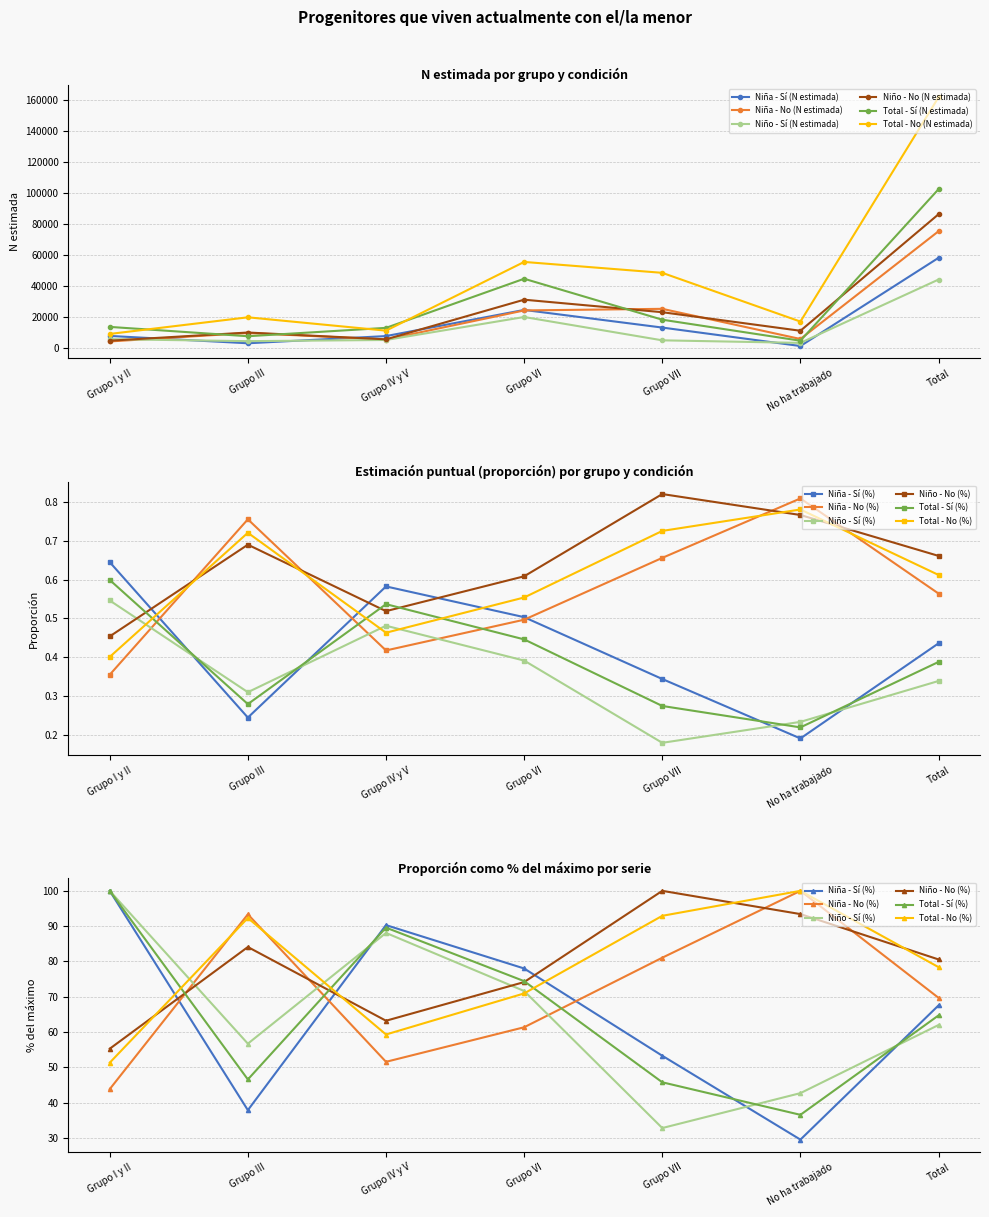

Where is Niño - Sí (N estimada) nearest to the value 23815?

Grupo VI